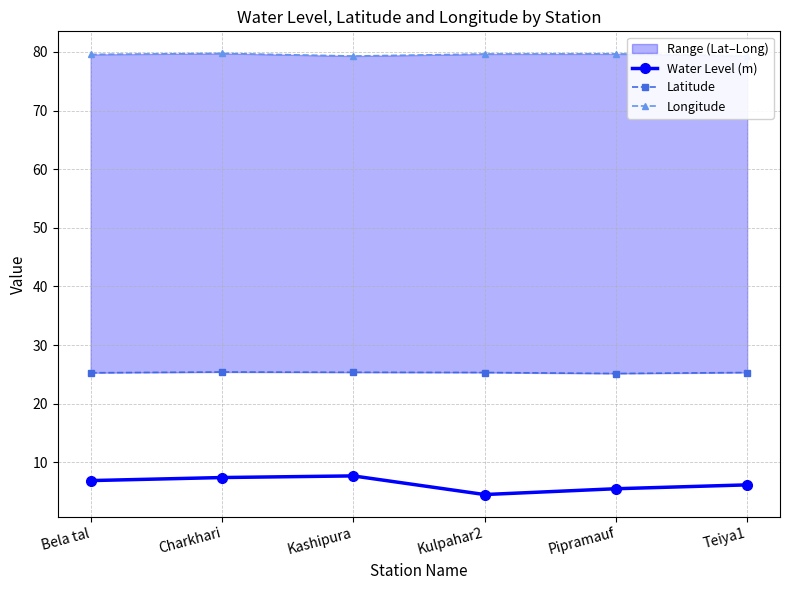

Is the value of Latitude at Bela tal greater than the value of Water Level (m) at Kashipura?

Yes